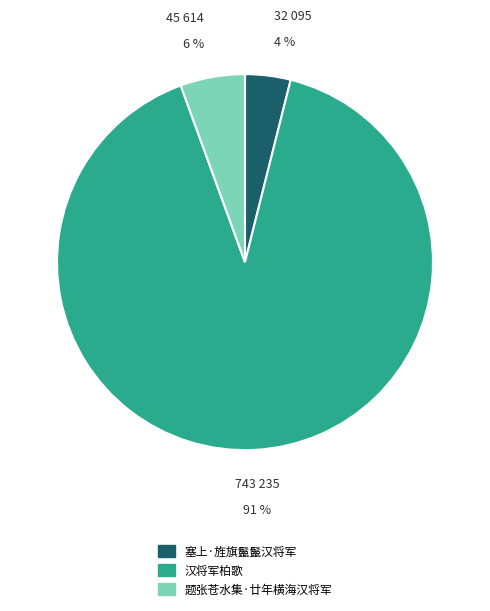

Is there any slice that represents more than half of the pie?

Yes